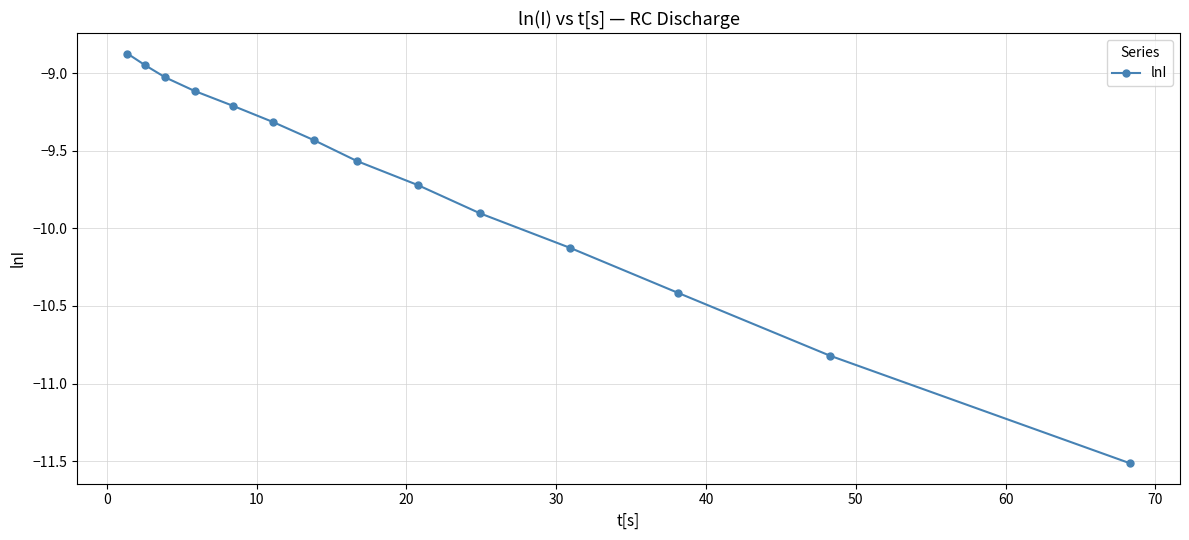

What is the difference between the maximum and minimum values?

2.6